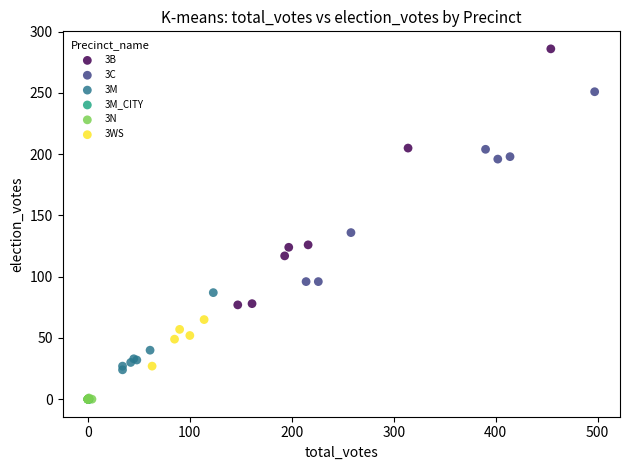

Which series contains the highest Y value?

3B